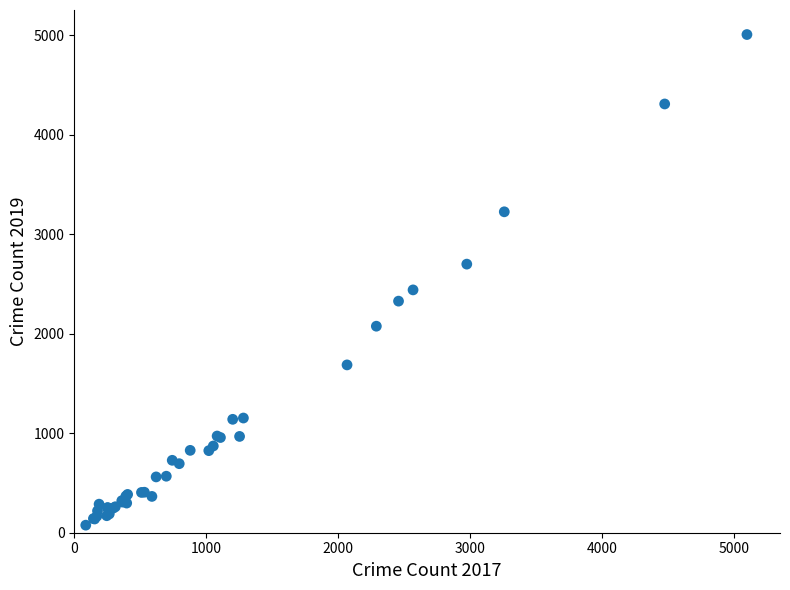

What Y value in the scatter plot is closest to 2542?

2441